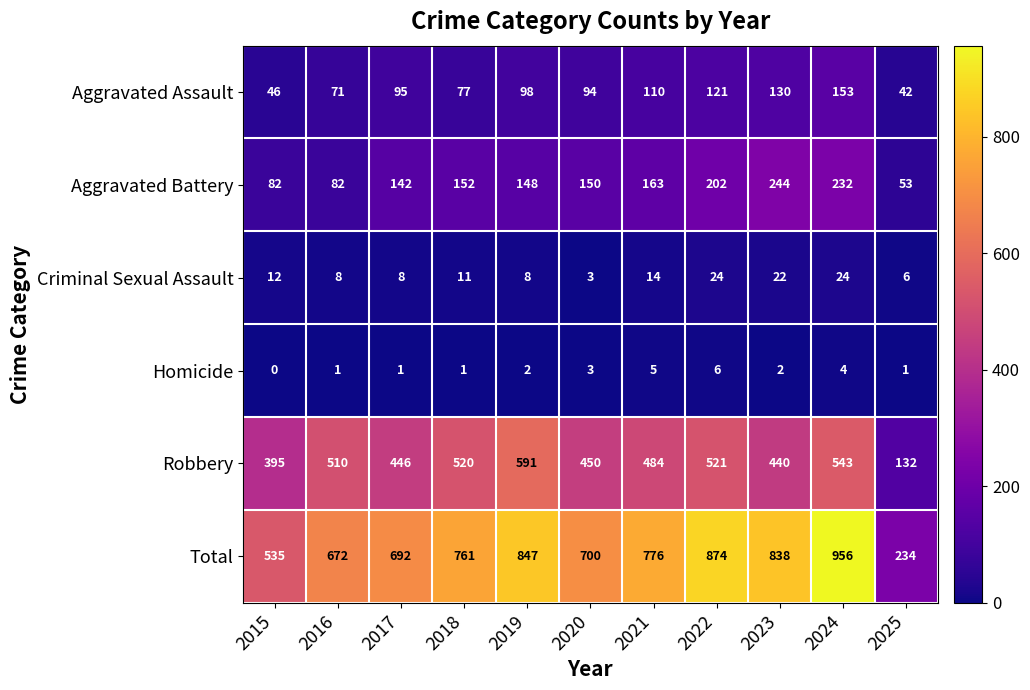

Which series has the largest total across all categories?

Total